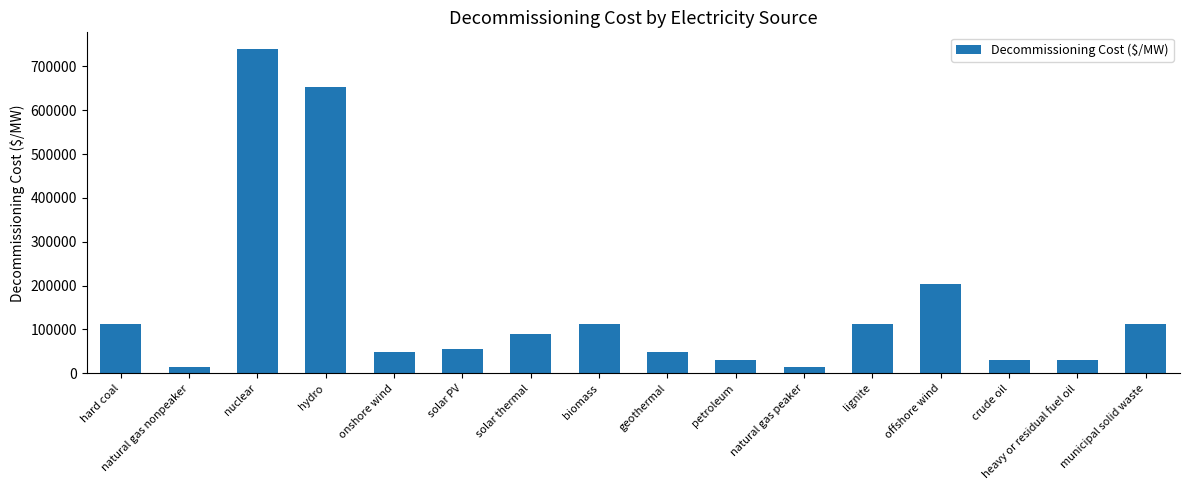

What is the average value?

150310.2